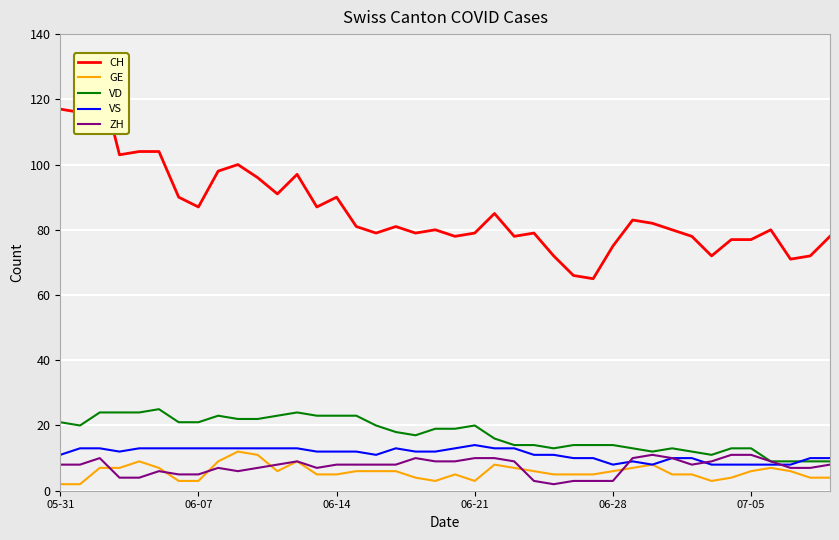

Which series has the largest range (max minus min)?

CH